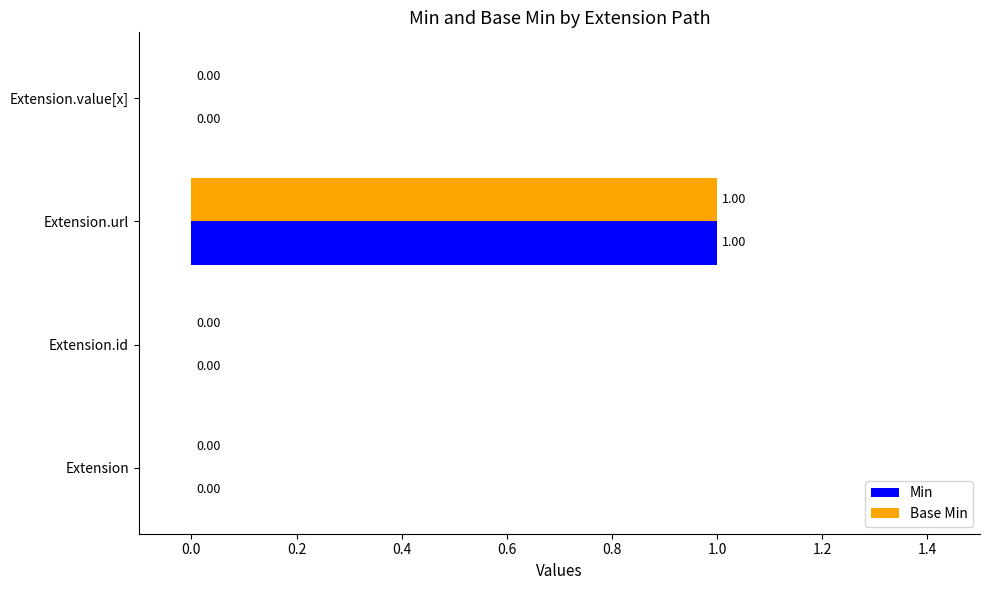

Which category has the highest value in the Base Min series?

Extension.url